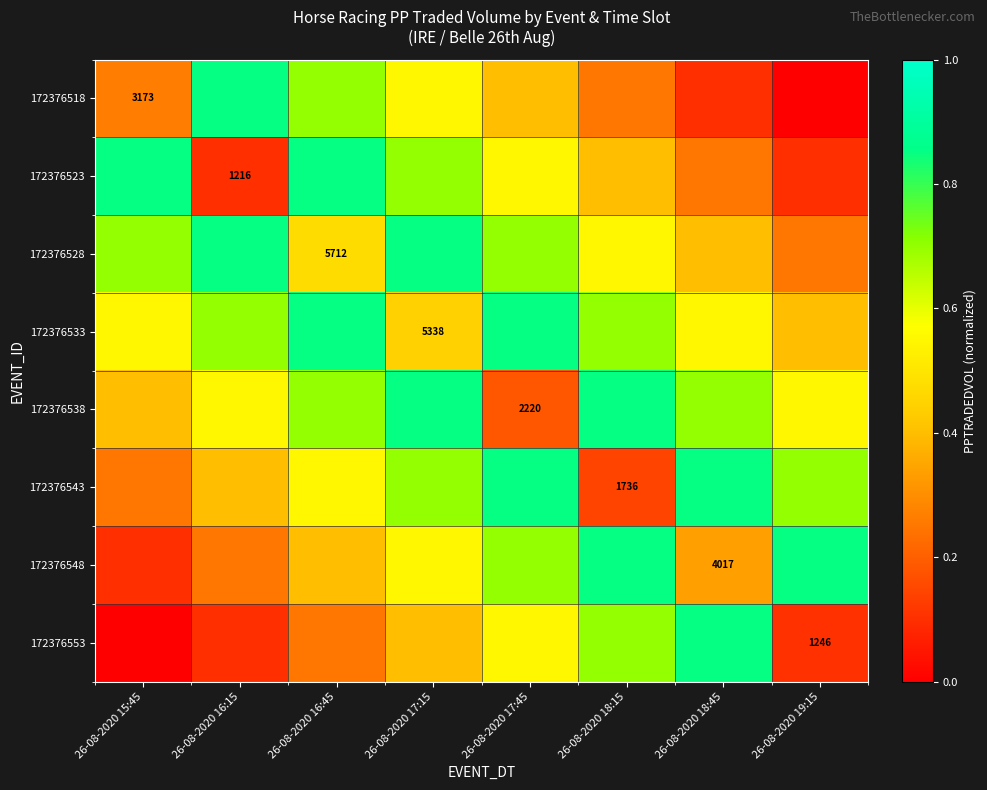

Is it true that 172376553 equals 0.2 at 26-08-2020 18:45?

False